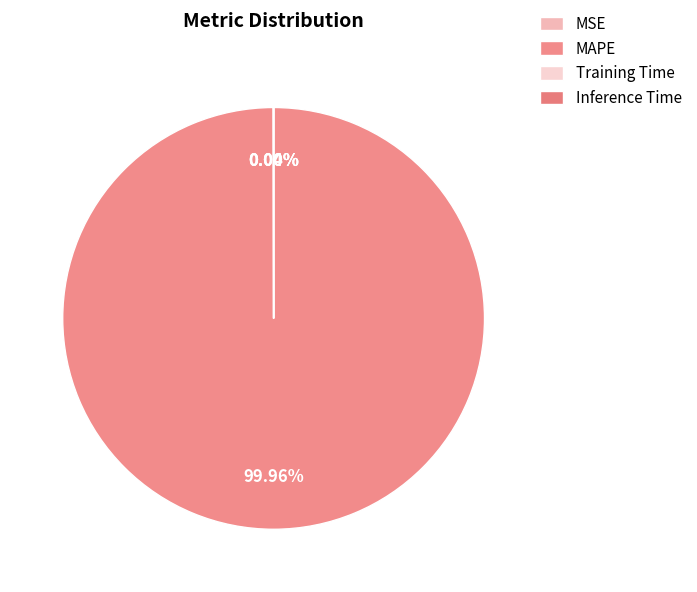

To the nearest percent, what is the difference between the largest and smallest slice percentages?

100%